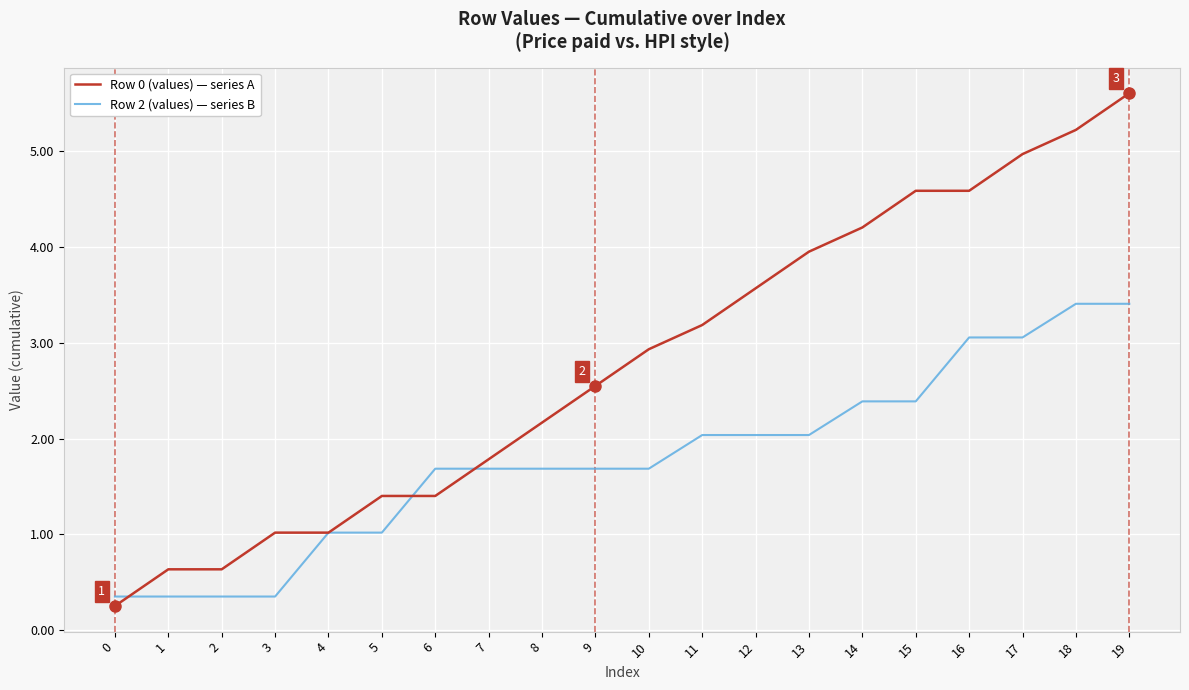

What is the minimum value shown in the chart?

0.3